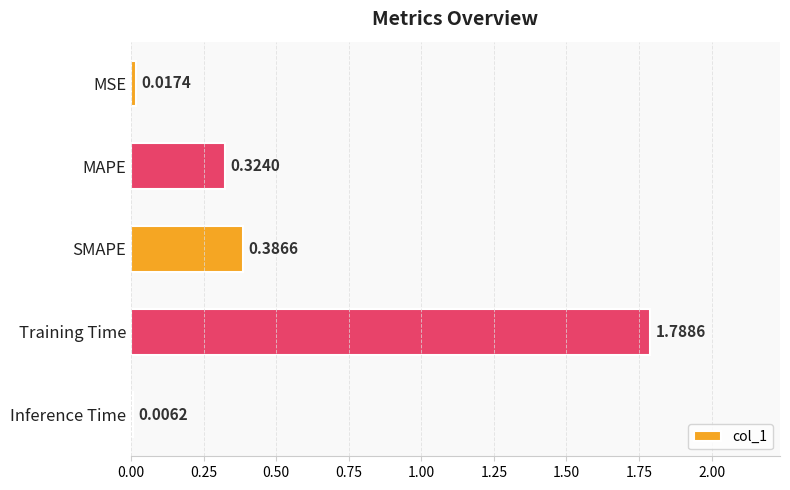

What is the sum of all values?

2.5